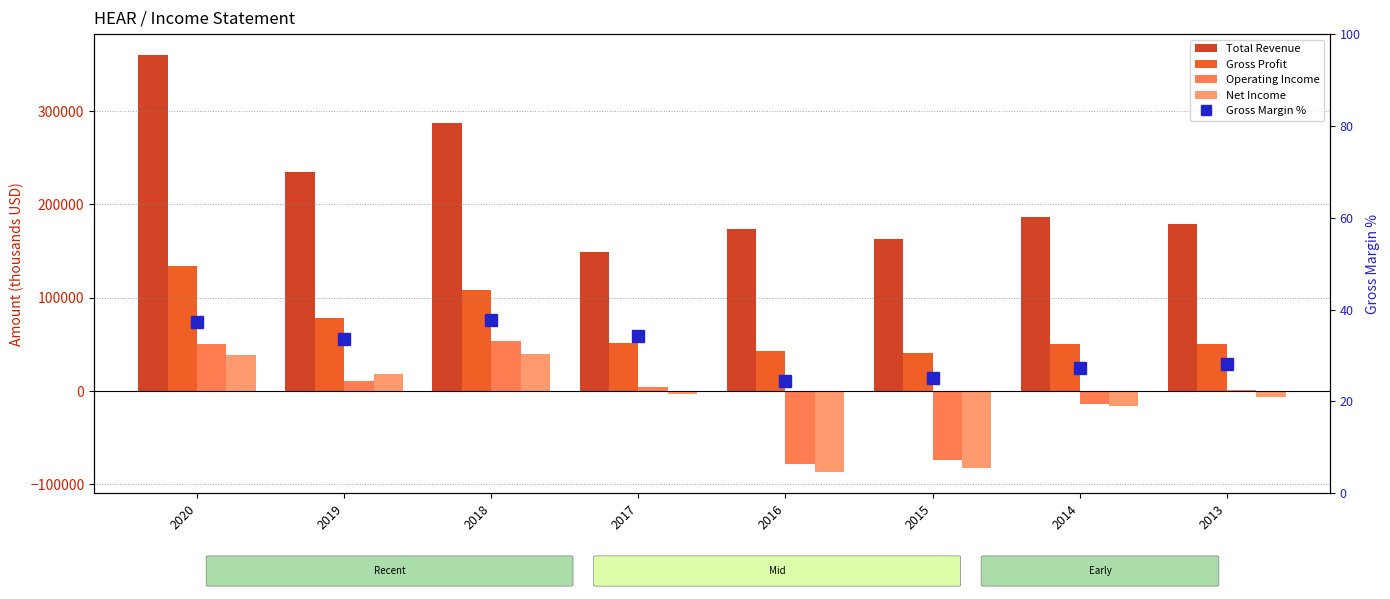

Which series has the largest range (max minus min)?

Total Revenue